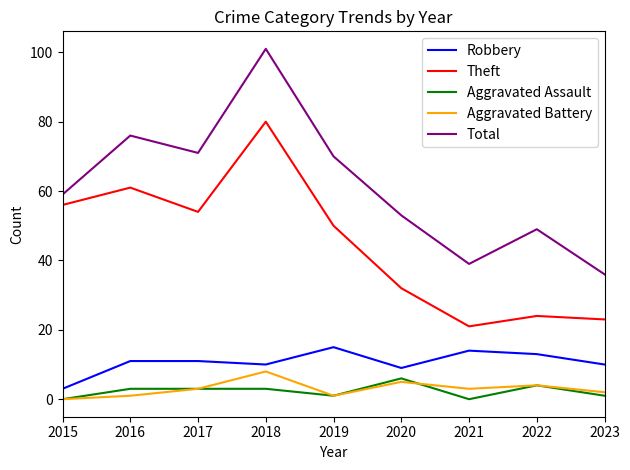

True or false: Theft and Total intersect in this chart.

False